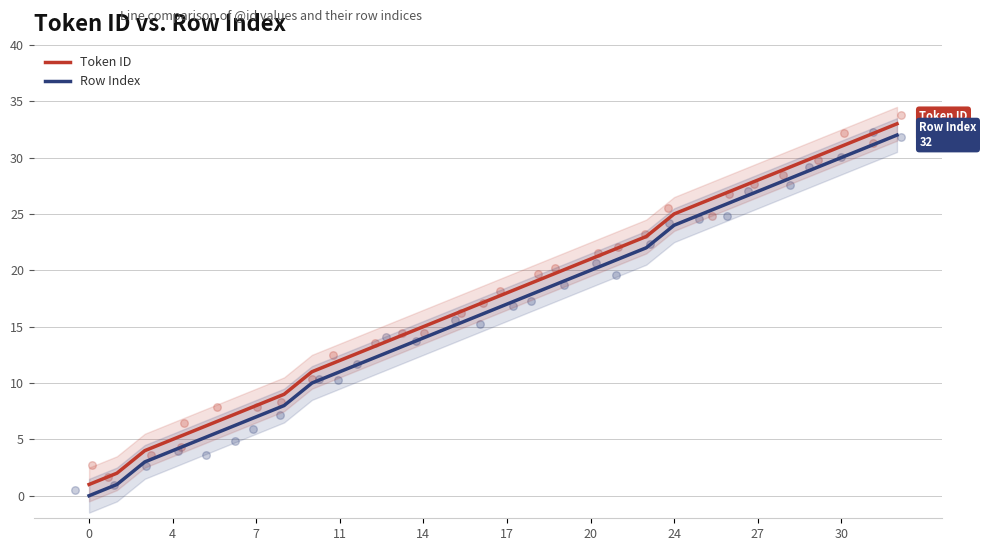

Is the value of Token ID at 14 greater than the value of Row Index at 27?

No